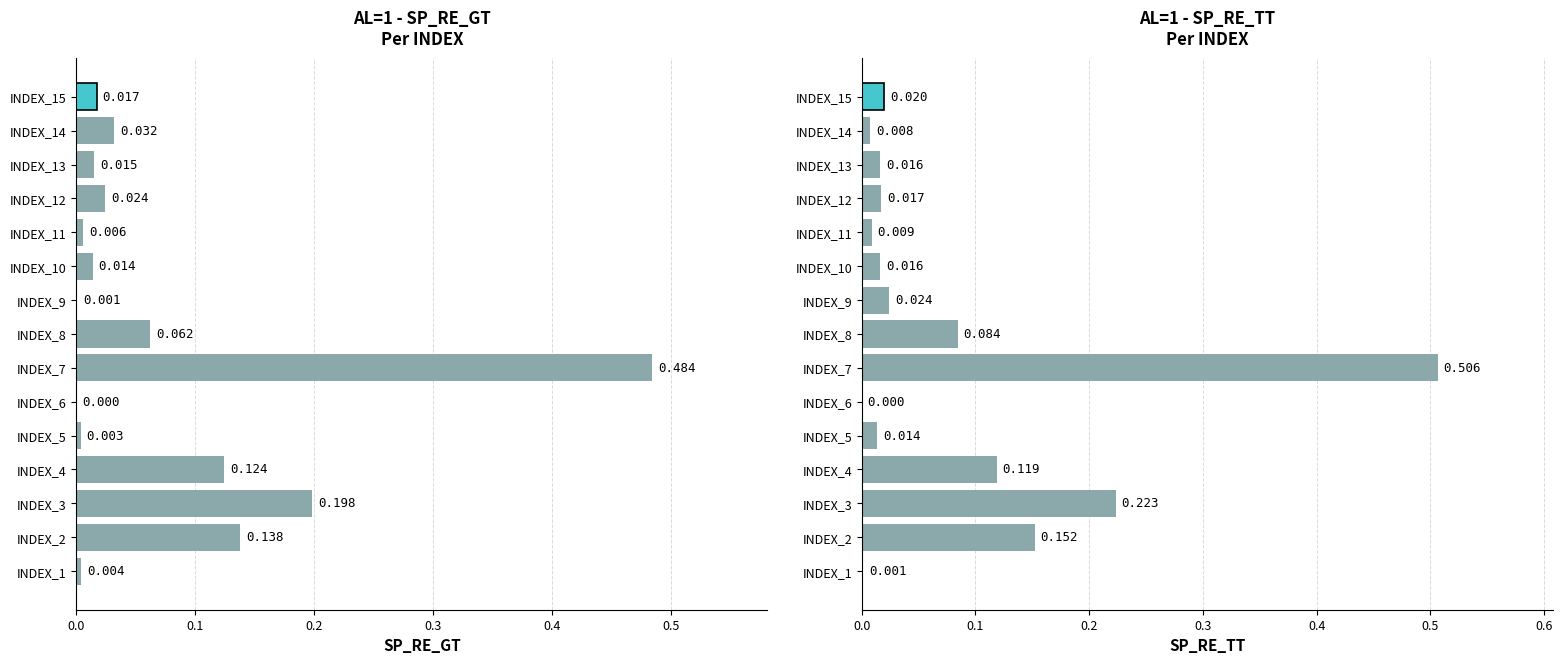

How many values in SP_RE_GT are above zero?

14